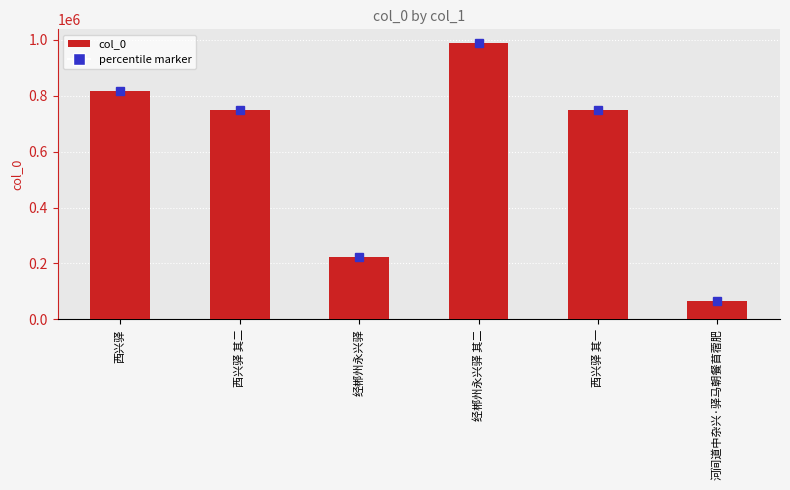

The value at 河间道中杂兴·驿马朝餐苜蓿肥 is 64586. True or false?

True